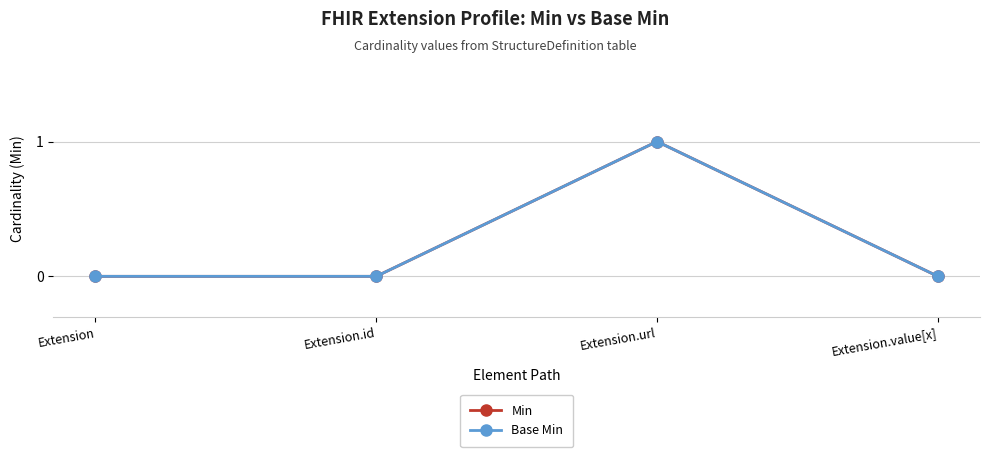

The value of Min at Extension.value[x] is 0. True or false?

True